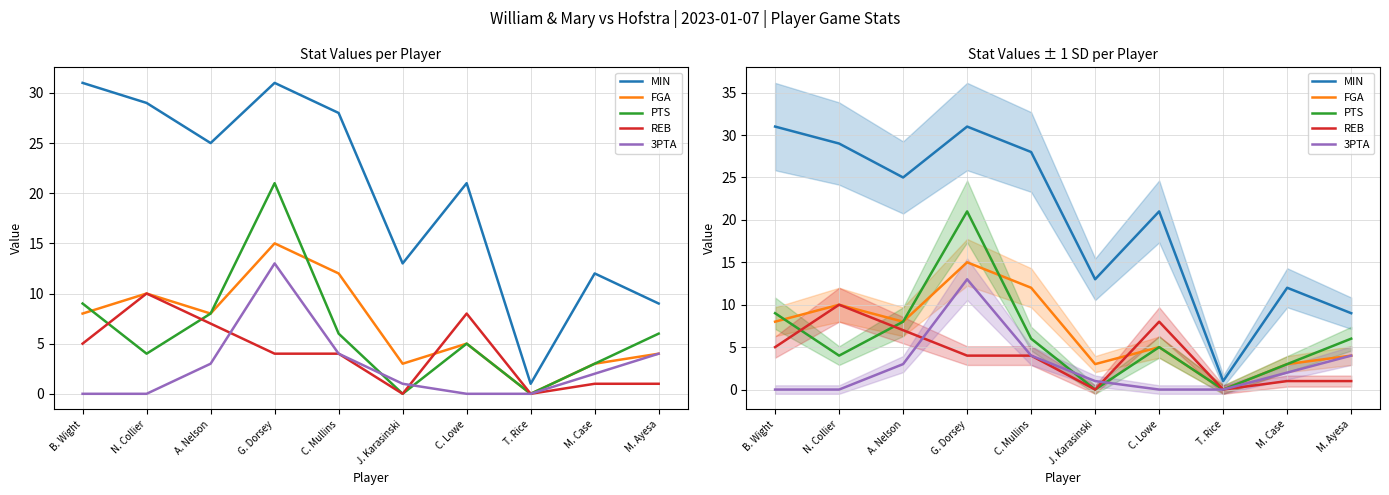

Reading right to left, what are all the values shown in this chart?

MIN: M. Ayesa=9	M. Case=12	T. Rice=1	C. Lowe=21	J. Karasinski=13	C. Mullins=28	G. Dorsey=31	A. Nelson=25	N. Collier=29	B. Wight=31
FGA: M. Ayesa=4	M. Case=3	T. Rice=0	C. Lowe=5	J. Karasinski=3	C. Mullins=12	G. Dorsey=15	A. Nelson=8	N. Collier=10	B. Wight=8
PTS: M. Ayesa=6	M. Case=3	T. Rice=0	C. Lowe=5	J. Karasinski=0	C. Mullins=6	G. Dorsey=21	A. Nelson=8	N. Collier=4	B. Wight=9
REB: M. Ayesa=1	M. Case=1	T. Rice=0	C. Lowe=8	J. Karasinski=0	C. Mullins=4	G. Dorsey=4	A. Nelson=7	N. Collier=10	B. Wight=5
3PTA: M. Ayesa=4	M. Case=2	T. Rice=0	C. Lowe=0	J. Karasinski=1	C. Mullins=4	G. Dorsey=13	A. Nelson=3	N. Collier=0	B. Wight=0